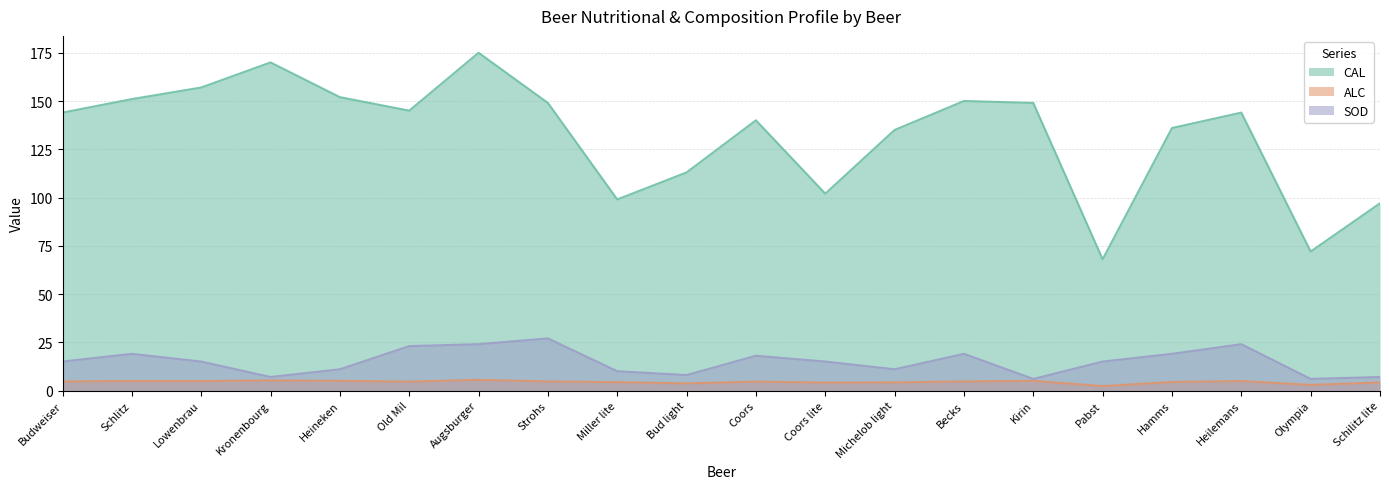

In ALC, how many points are lower than both neighbors (excluding endpoints)?

5